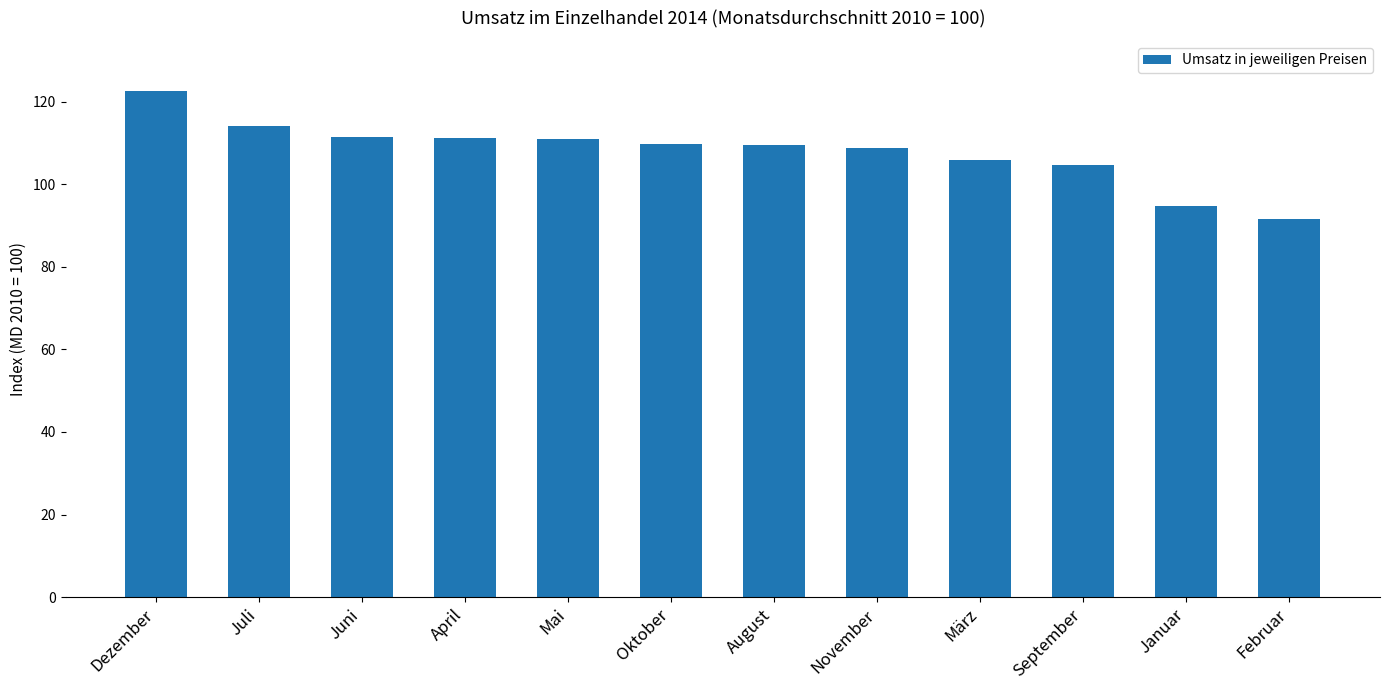

What is the sum of the values at September and Oktober?

214.5